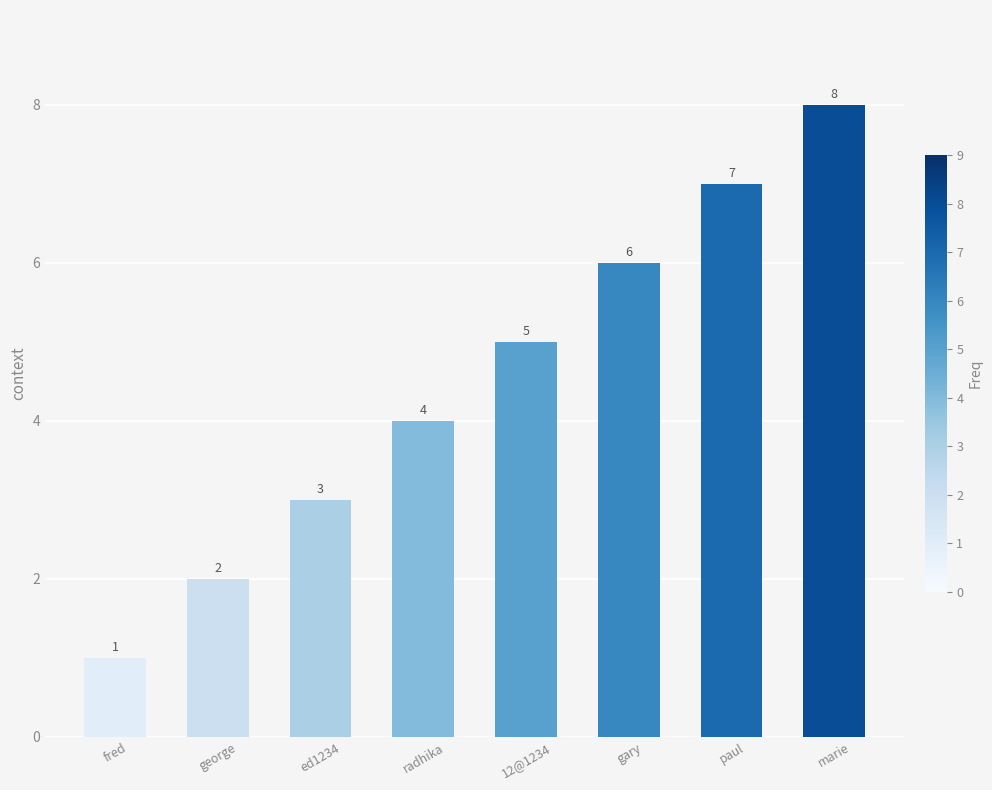

What value does the data have at fred?

1